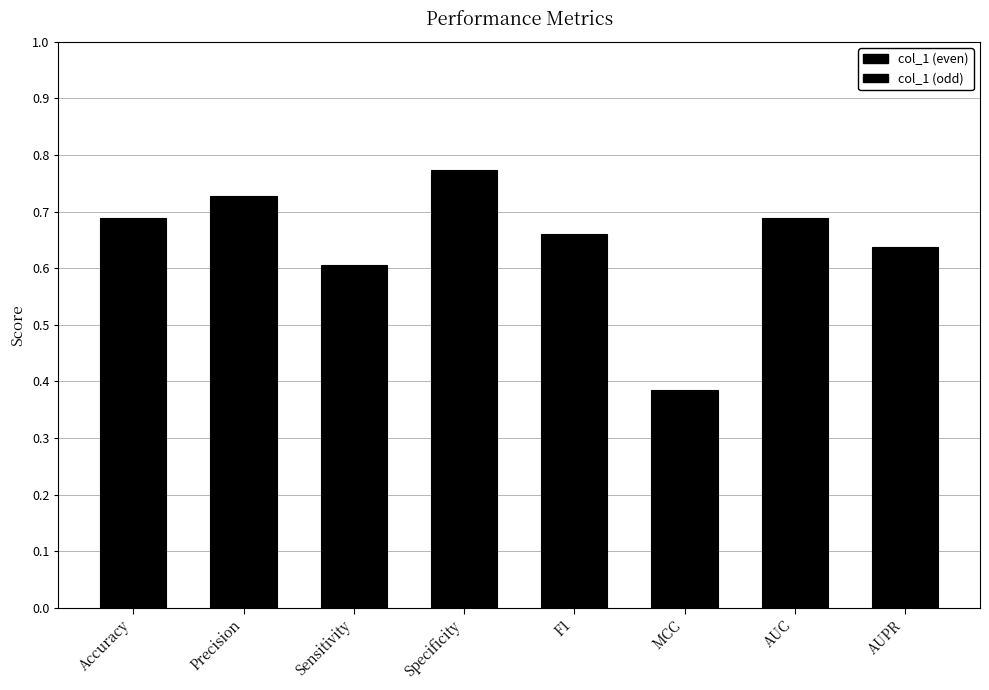

Which category has the lowest value across all series?

MCC